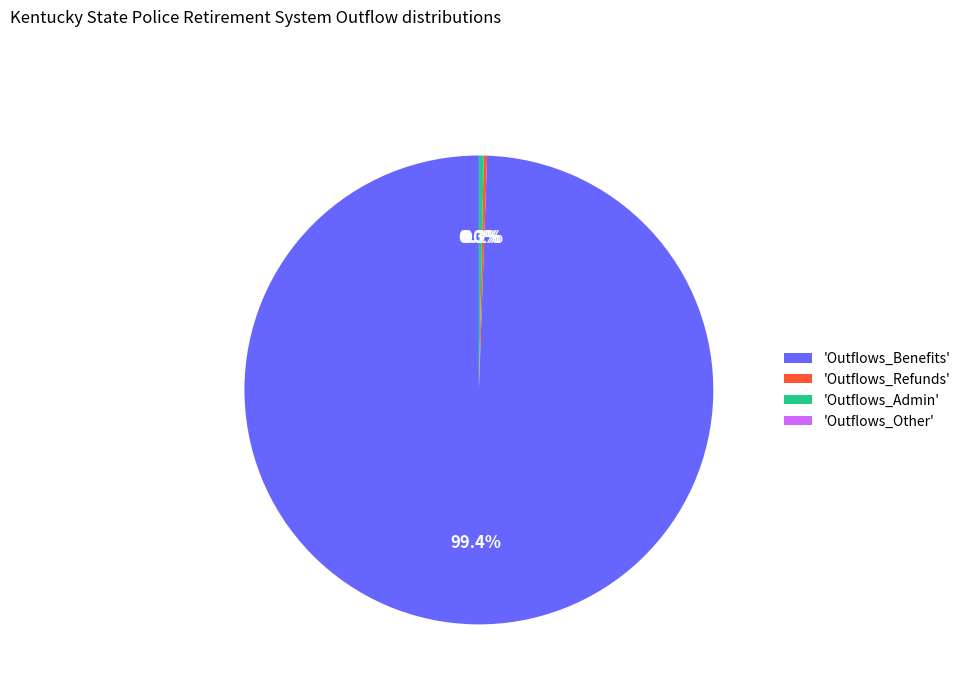

Which category has the biggest portion of the pie?

'Outflows_Benefits'